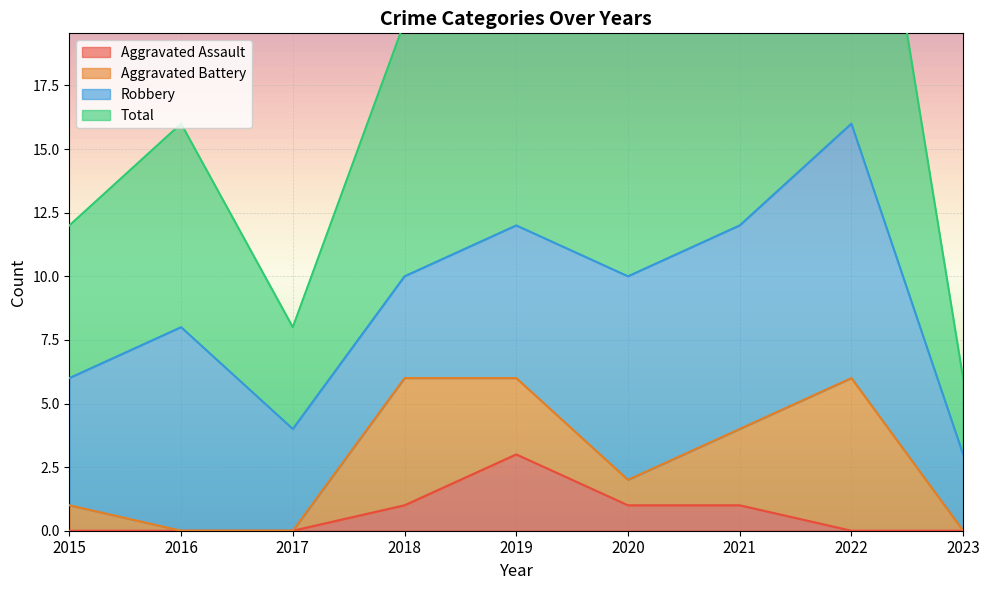

Does the chart display data point markers on the line(s)?

No